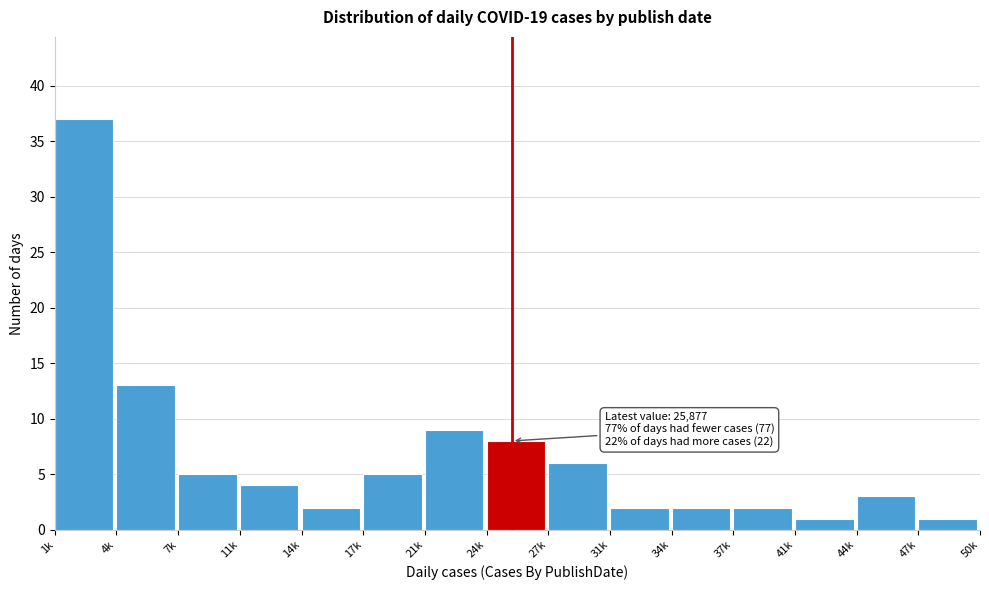

Reading left to right, extract all data points from this chart.

1k=37	4k=13	7k=5	11k=4	14k=2	17k=5	21k=9	24k=8	27k=6	31k=2	34k=2	37k=2	41k=1	44k=3	47k=1